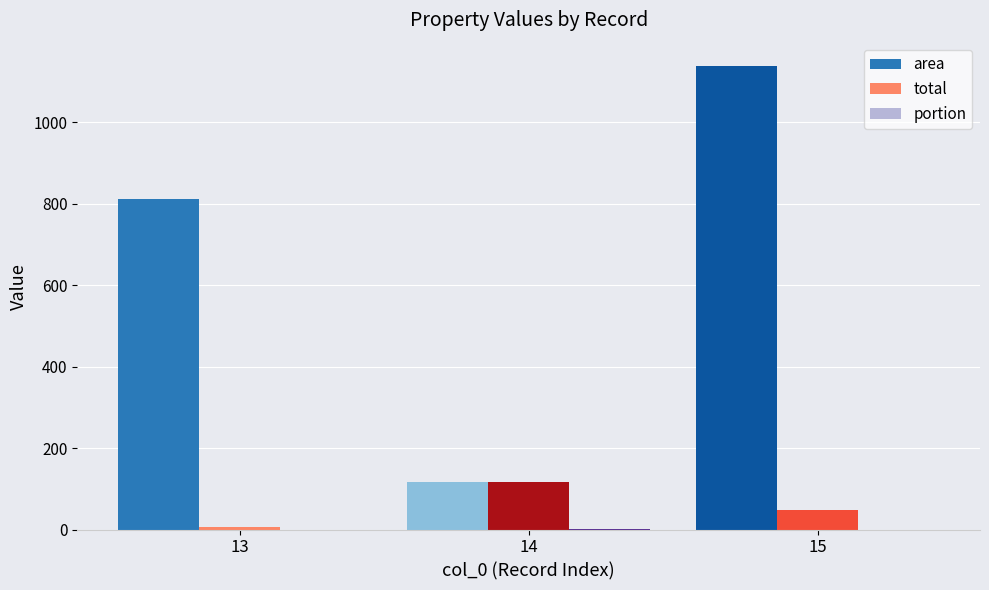

Which series changed the most between 13 and 15?

area